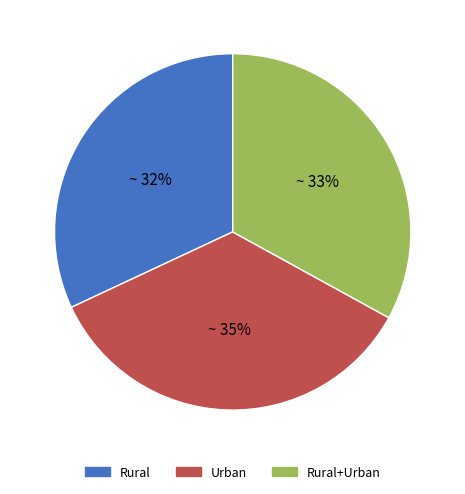

Which slice is the smallest?

Rural